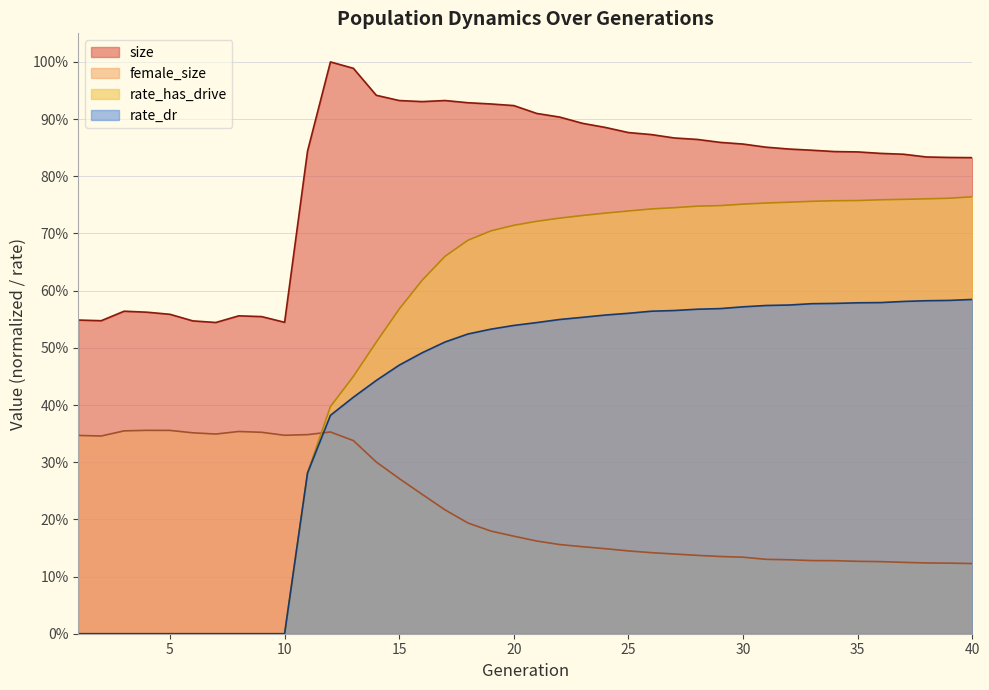

True or false: rate_has_drive and rate_dr cross at least once.

False